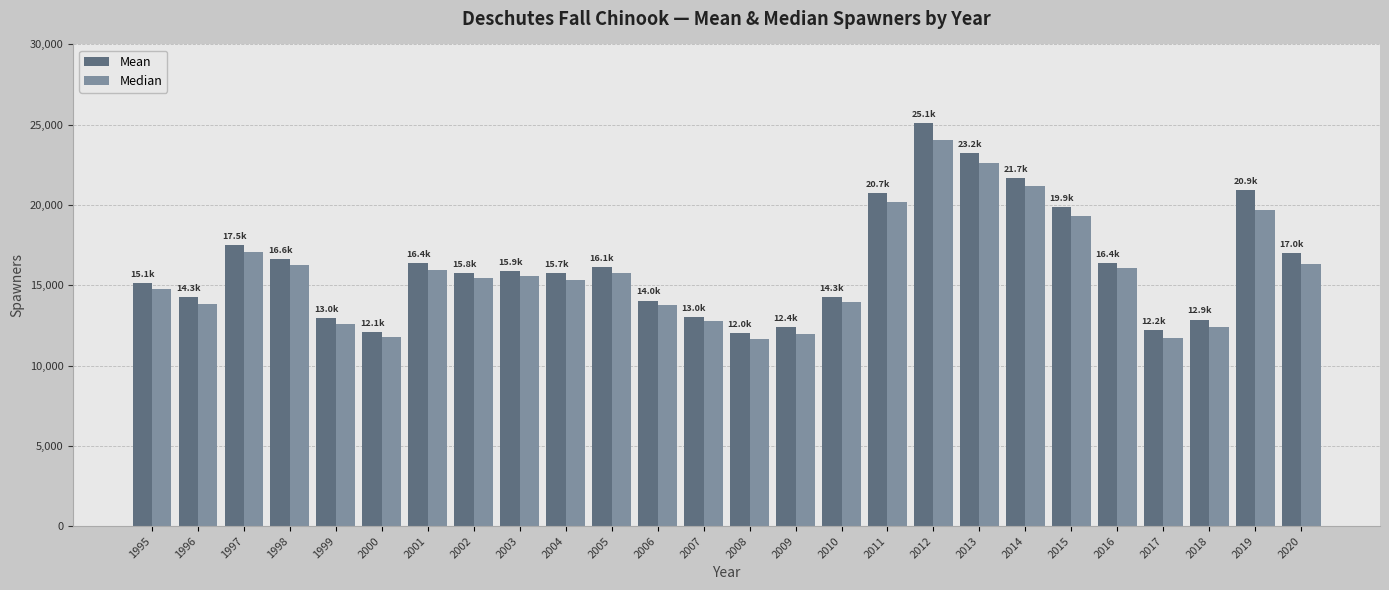

True or false: Median has a value of 20170.8 at 2011.

True